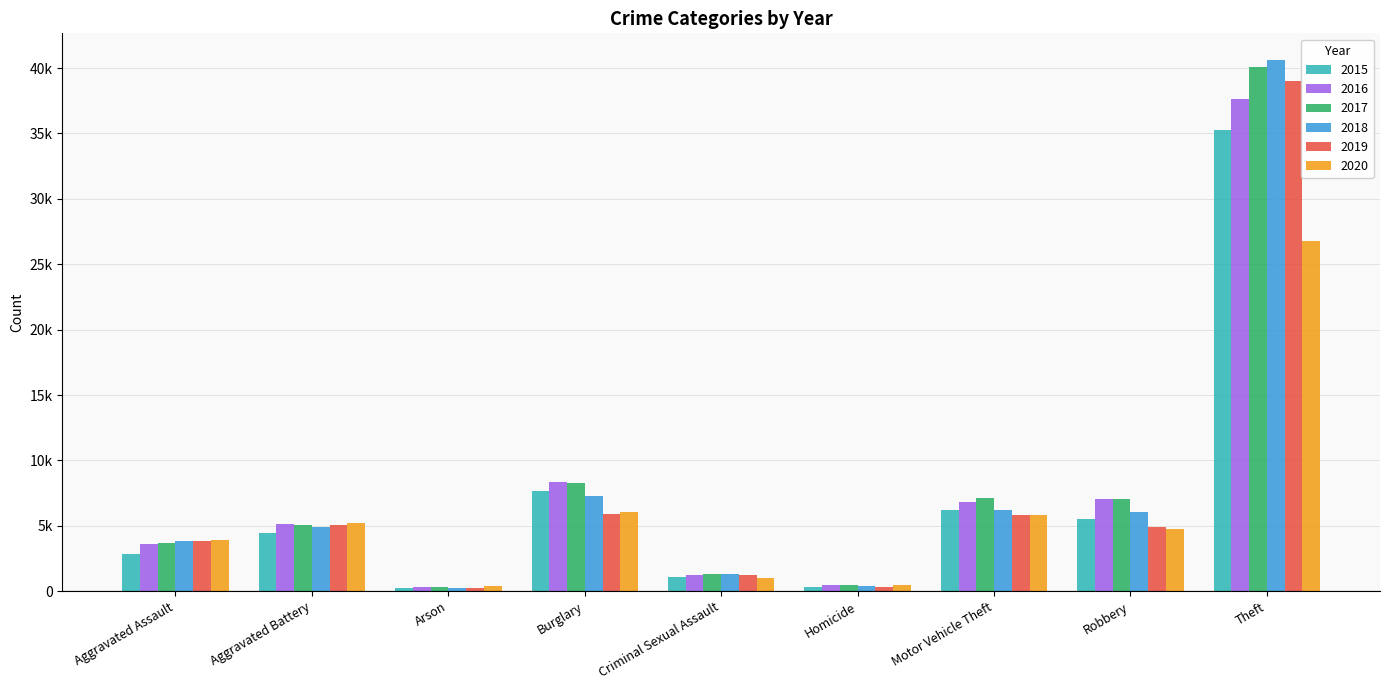

What is the label of the 6th bar from the right?

Burglary